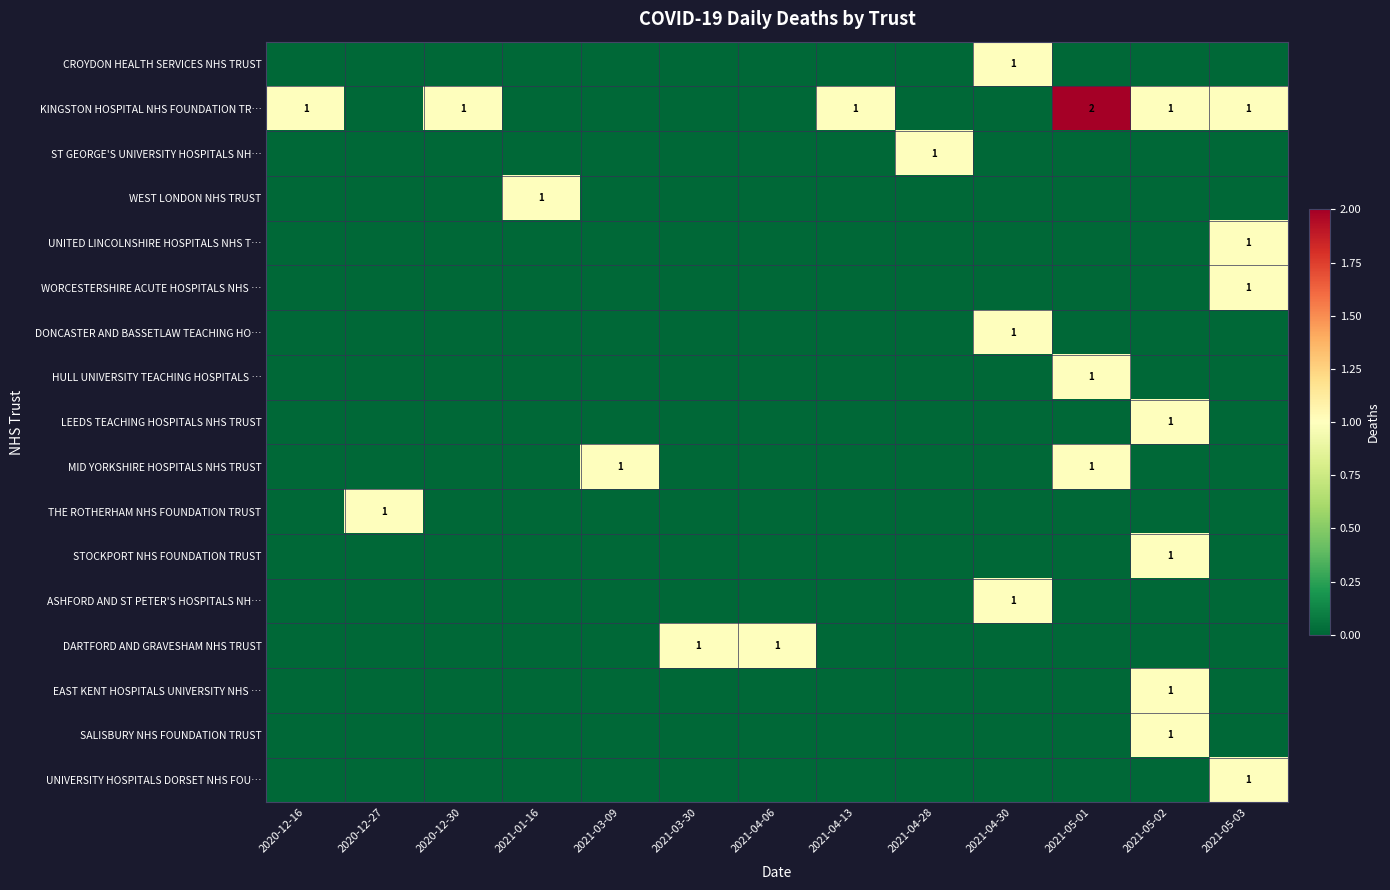

True or false: DARTFORD AND GRAVESHAM NHS TRUST has a value of 1 at 2021-04-06.

True